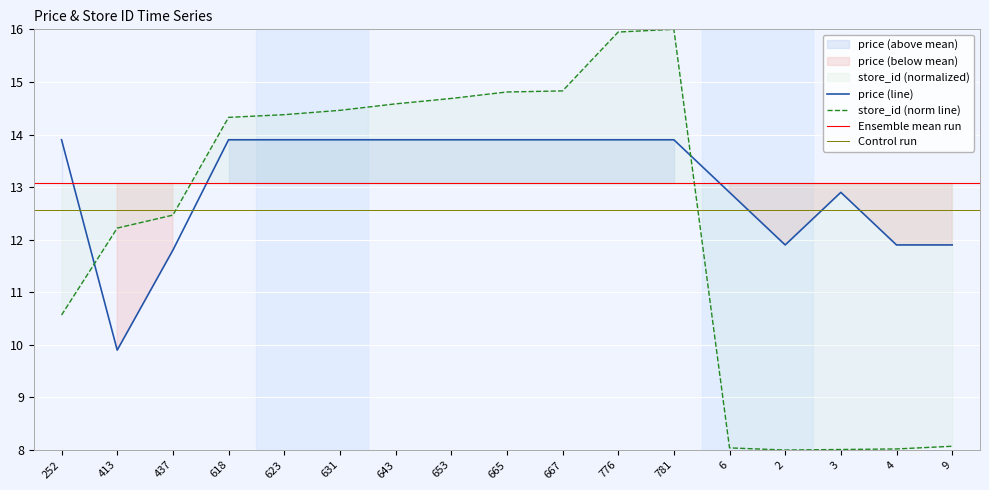

Which series has the largest total across all categories?

price